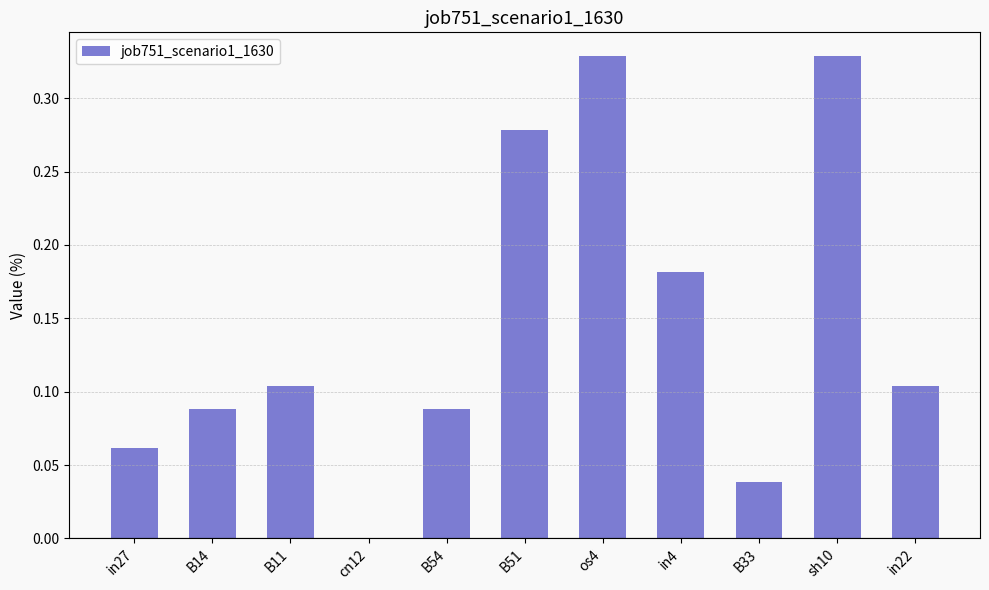

The chart shows a value of 0.0 at B33. True or false?

True